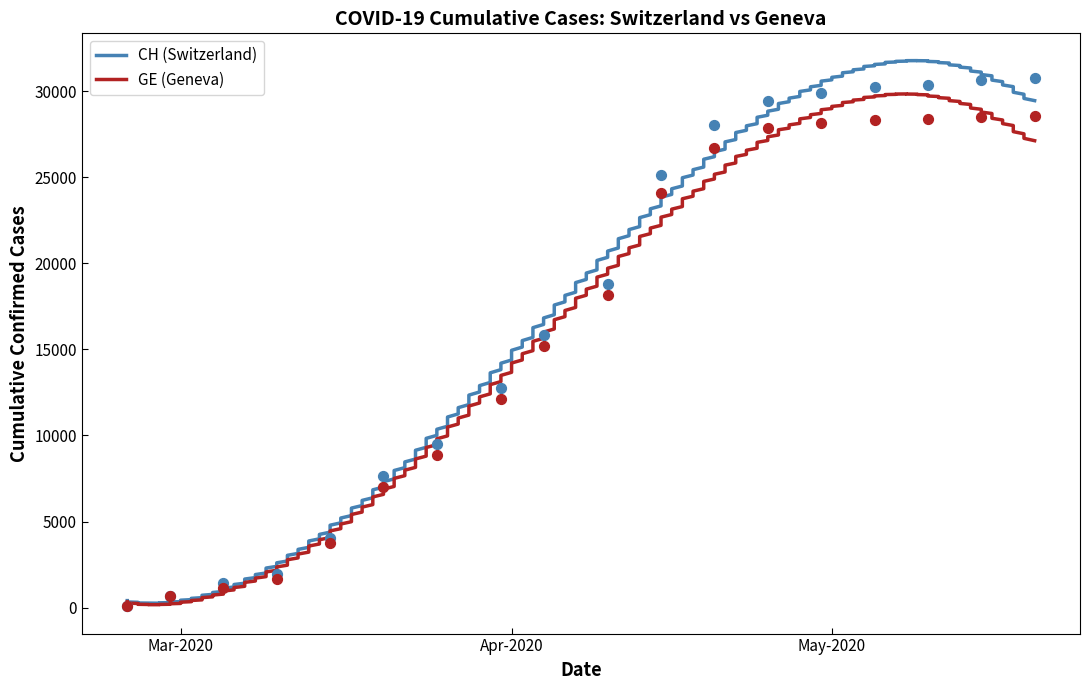

Which series has the largest total across all categories?

CH